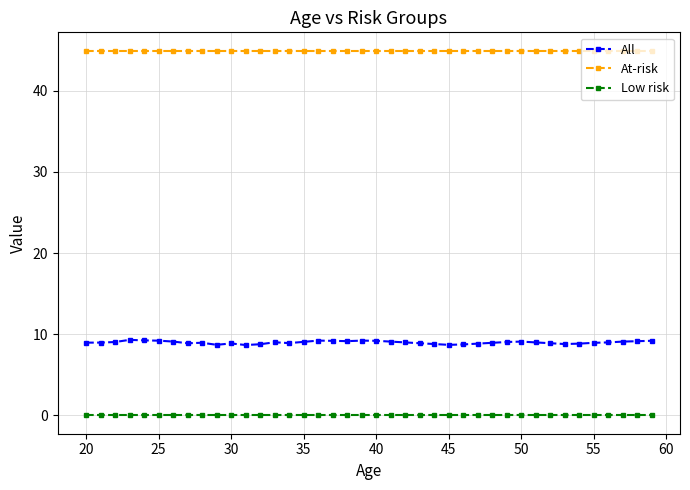

True or false: Low risk and At-risk cross at least once.

False